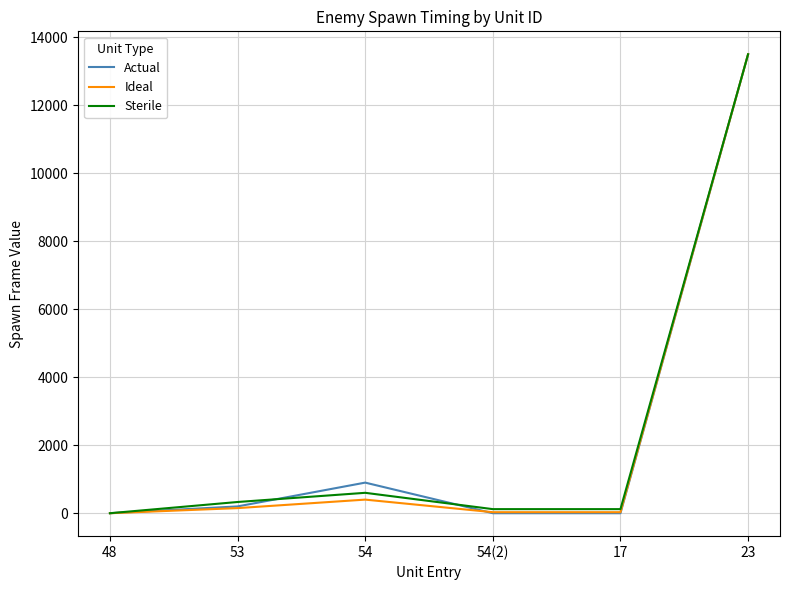

Count the number of categories in the chart.

6